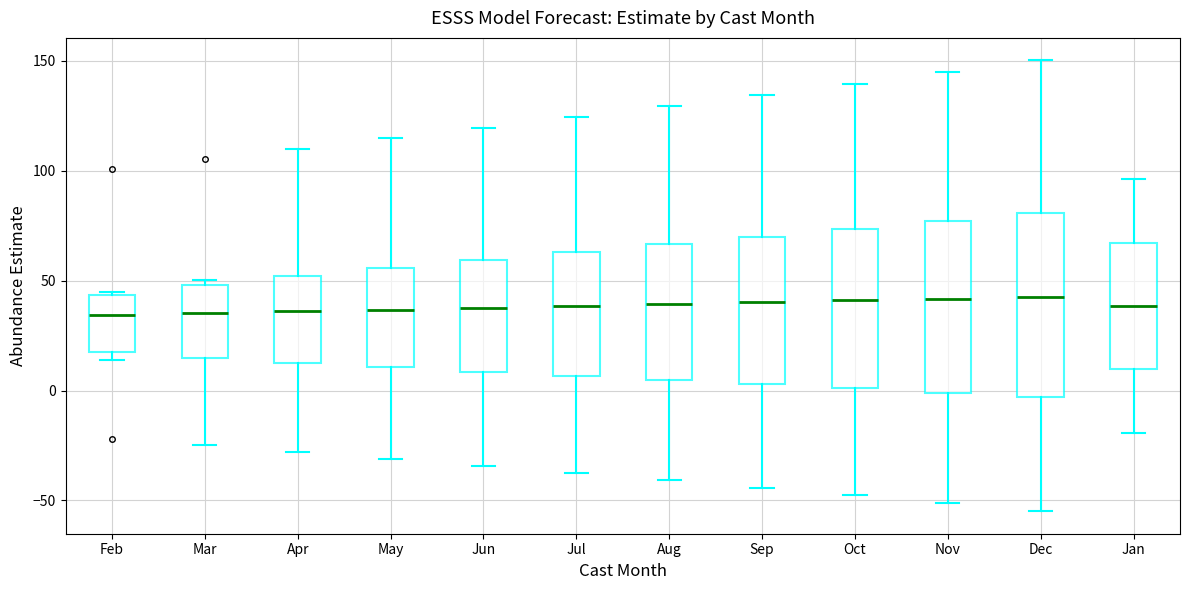

Reading left to right, read every box against the y-axis: the position of its median line, the range the box covers, and the ends of its whiskers. The values are not printed on the chart, so give them approximately, as read against the axis.

Feb: median 35, box 20 to 45, whiskers 15 to 45
Mar: median 35, box 15 to 50, whiskers -25 to 50 (just above the box's upper edge)
Apr: median 35, box 15 to 50, whiskers -30 to 110
May: median 35, box 10 to 55, whiskers -30 to 115
Jun: median 40, box 10 to 60, whiskers -35 to 120
Jul: median 40, box 5 to 65, whiskers -35 to 125
Aug: median 40, box 5 to 65, whiskers -40 to 130
Sep: median 40, box 5 to 70, whiskers -45 to 135
Oct: median 40, box 0 to 75, whiskers -50 to 140
Nov: median 40, box 0 to 75, whiskers -50 to 145
Dec: median 45, box -5 to 80, whiskers -55 to 150
Jan: median 40, box 10 to 65, whiskers -20 to 95